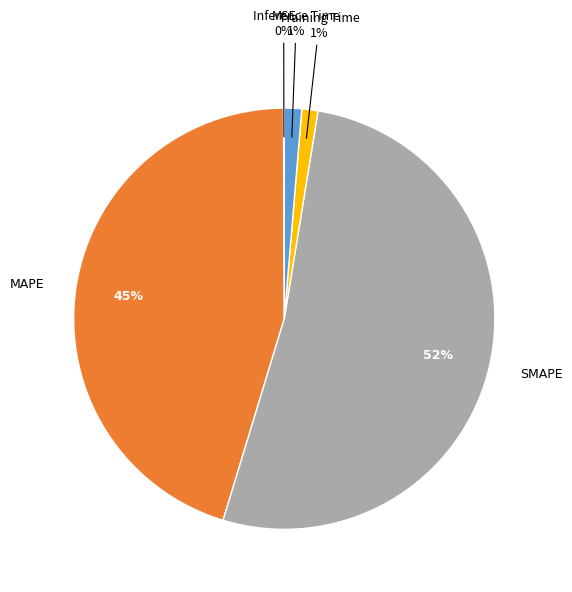

To the nearest percent, what is the average slice percentage?

20%